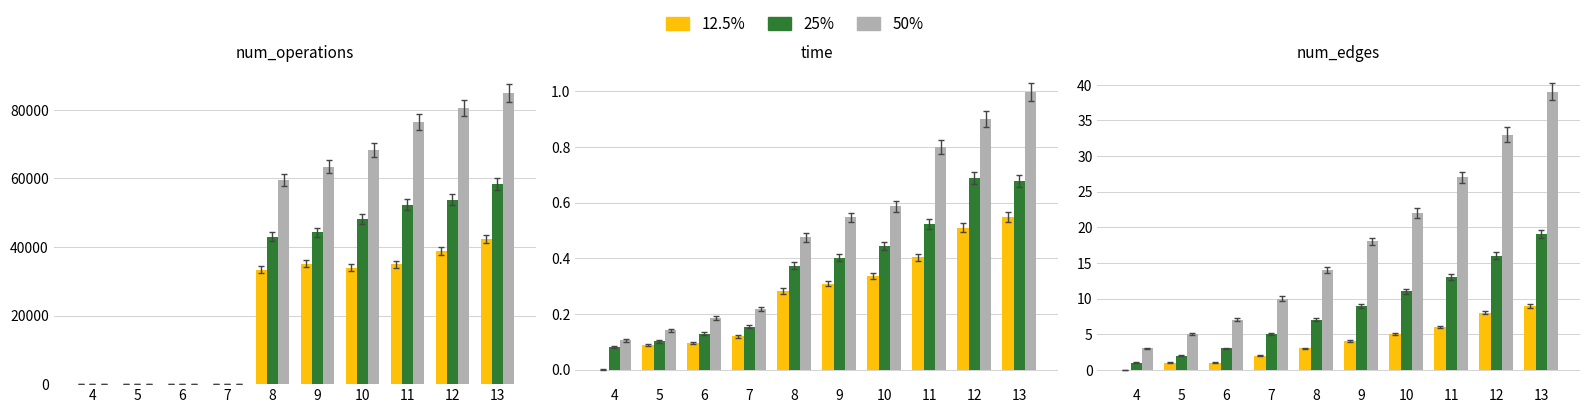

What is the value of the 12.5% bar at the 2nd from the left?

1